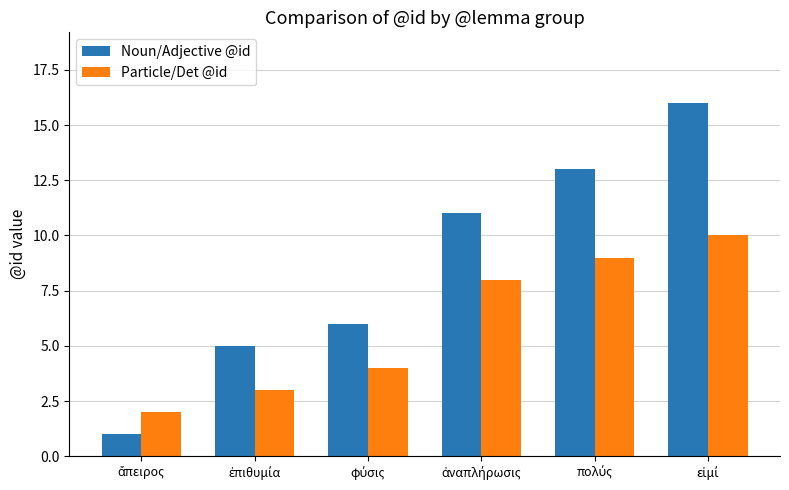

What is the sum of all Particle/Det @id values?

36